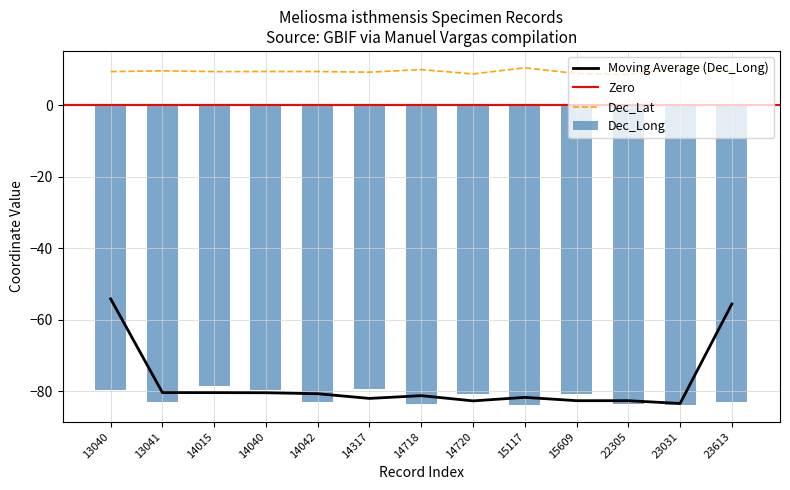

Reading left to right, what are all the values shown in this chart?

Dec_Lat: 13040=9.4	13041=9.6	14015=9.4	14040=9.4	14042=9.4	14317=9.2	14718=9.9	14720=8.7	15117=10.4	15609=8.8	22305=8.5	23031=10.4	23613=9.4
Dec_Long: 13040=-79.6	13041=-82.9	14015=-78.6	14040=-79.7	14042=-83.0	14317=-79.4	14718=-83.6	14720=-80.7	15117=-83.8	15609=-80.6	22305=-83.4	23031=-83.8	23613=-83.0